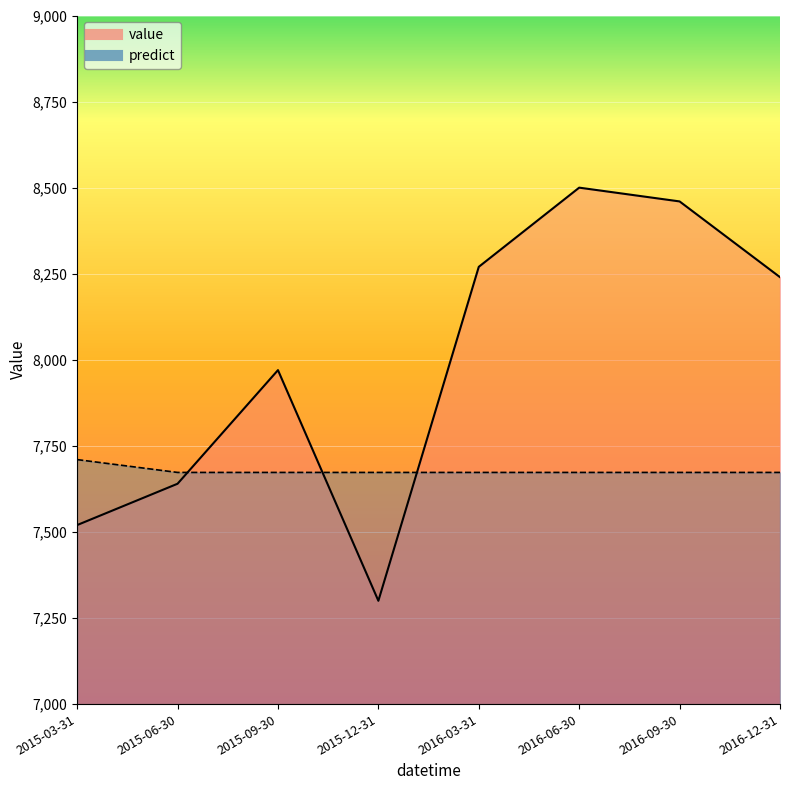

What is the total value across all series at 2016-12-31?

15912.8